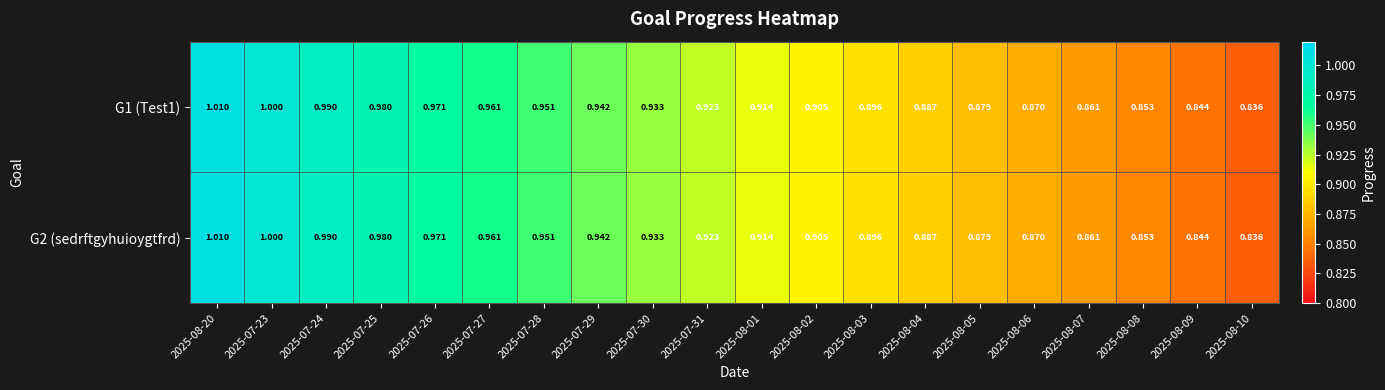

Is the value of G1 (Test1) at 2025-07-30 greater than the value of G2 (sedrftgyhuioygtfrd) at 2025-08-09?

Yes